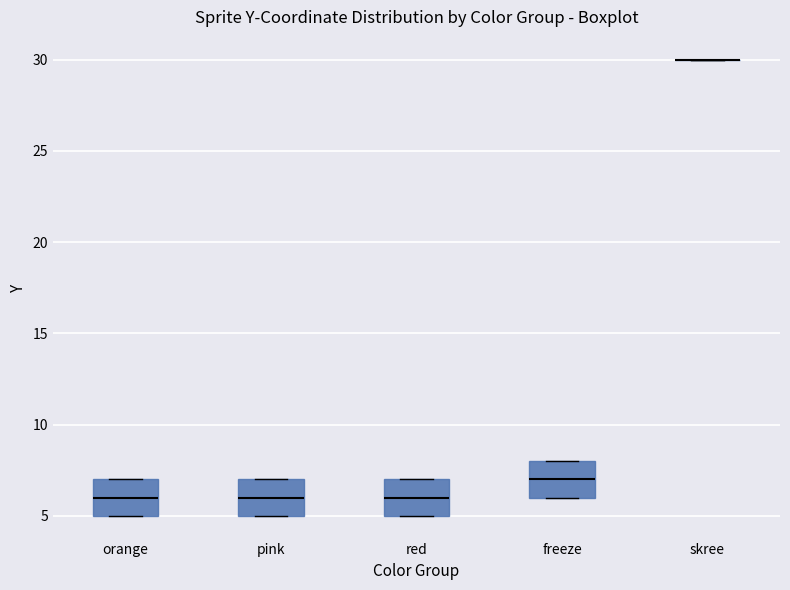

Where does the median line of the box for pink sit on the y-axis? The values are not printed on the chart, so give them approximately, as read against the axis.

6